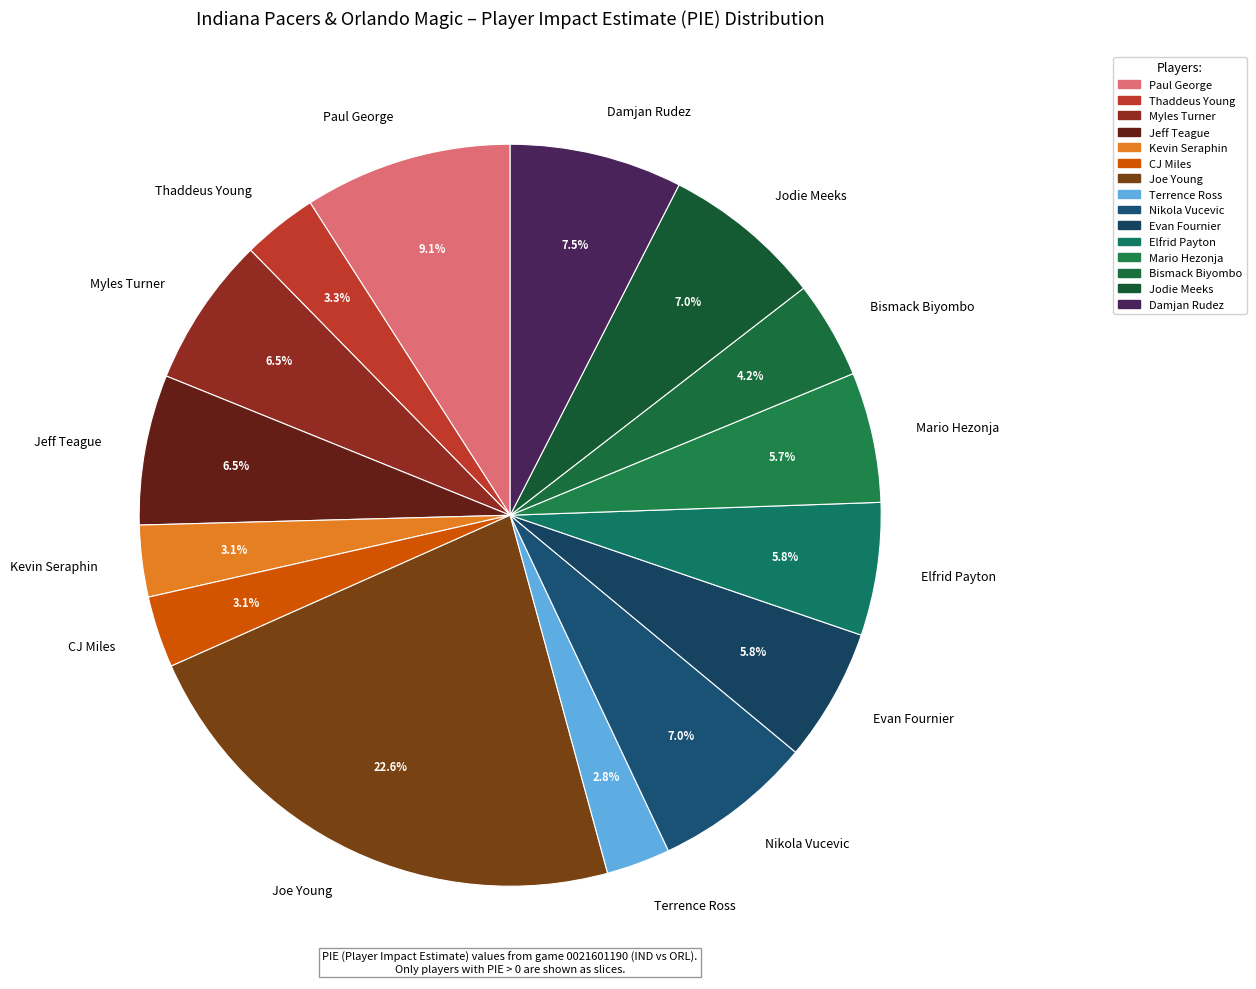

Does CJ Miles account for over 50% of the chart?

No